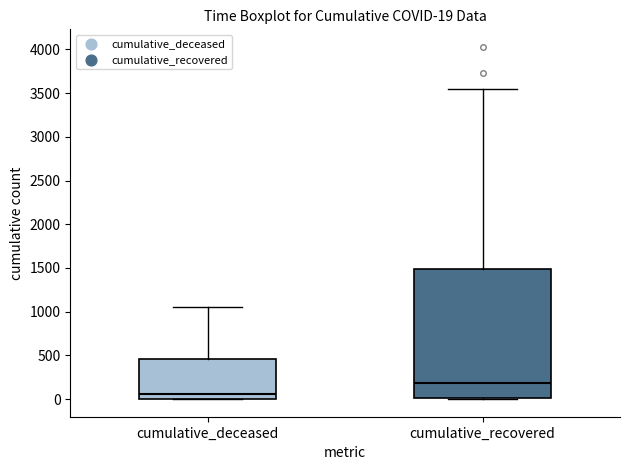

Which box has the highest median line?

cumulative_recovered